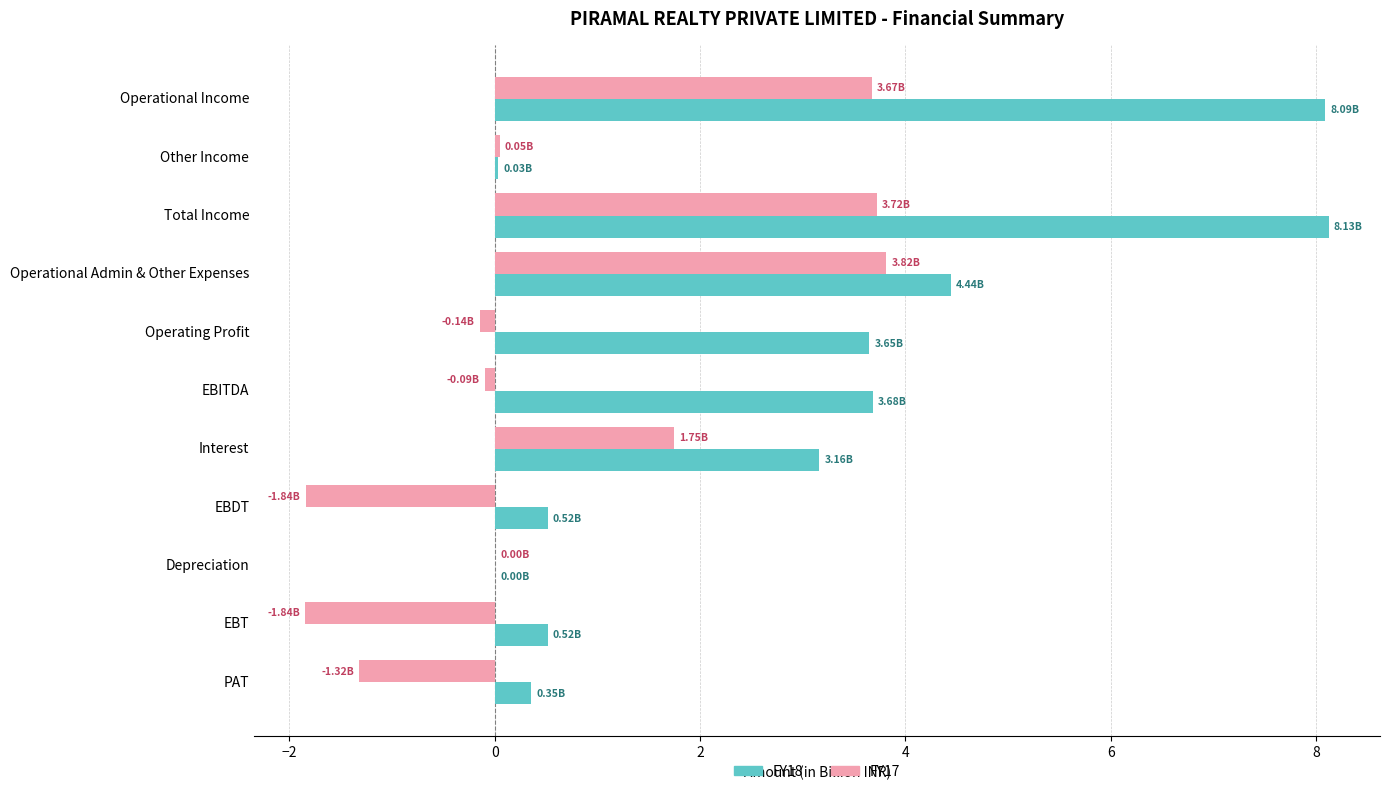

Between Operational Income and EBT, which series saw the biggest shift?

FY18